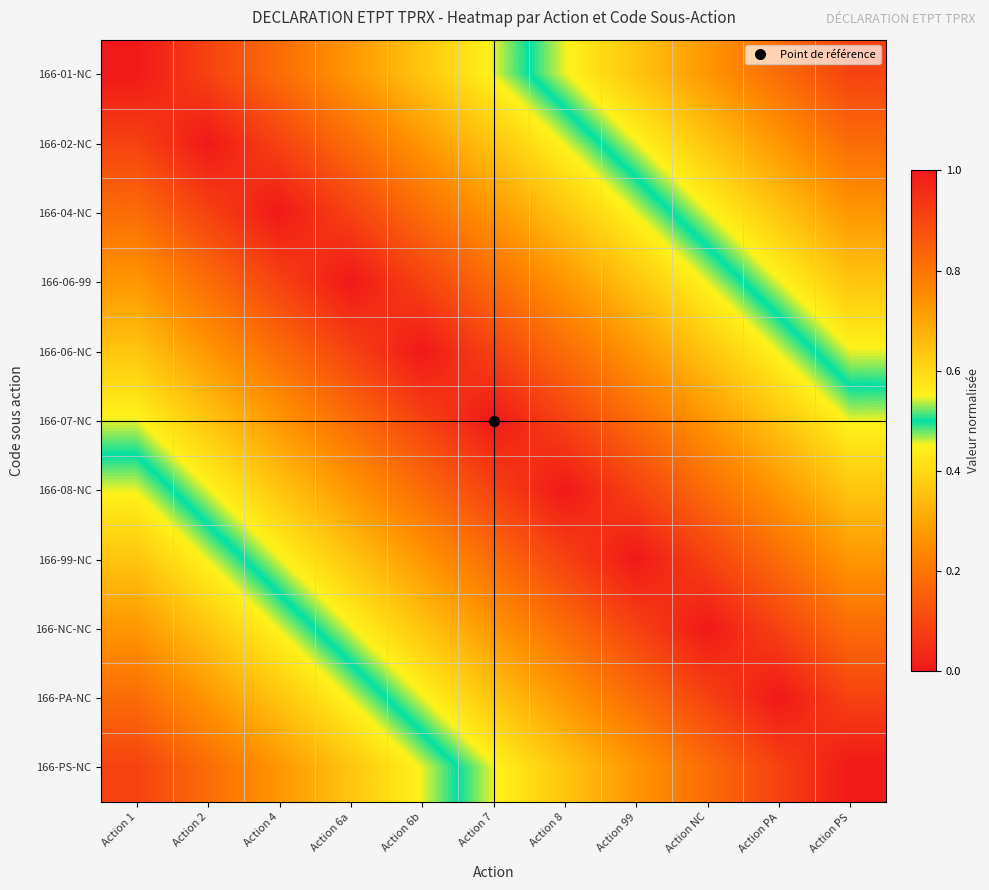

Rank the series by their maximum value, from lowest to highest.

166-07-NC, 166-06-NC, 166-08-NC, 166-06-99, 166-99-NC, 166-04-NC, 166-NC-NC, 166-02-NC, 166-PA-NC, 166-01-NC, 166-PS-NC